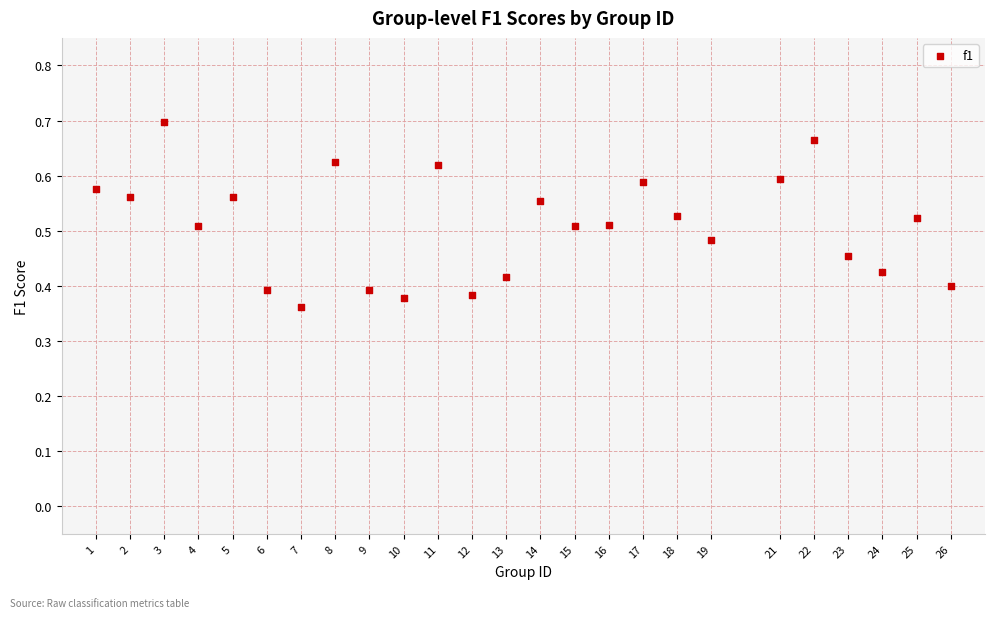

What is the range of X values (max minus min)?

25.0